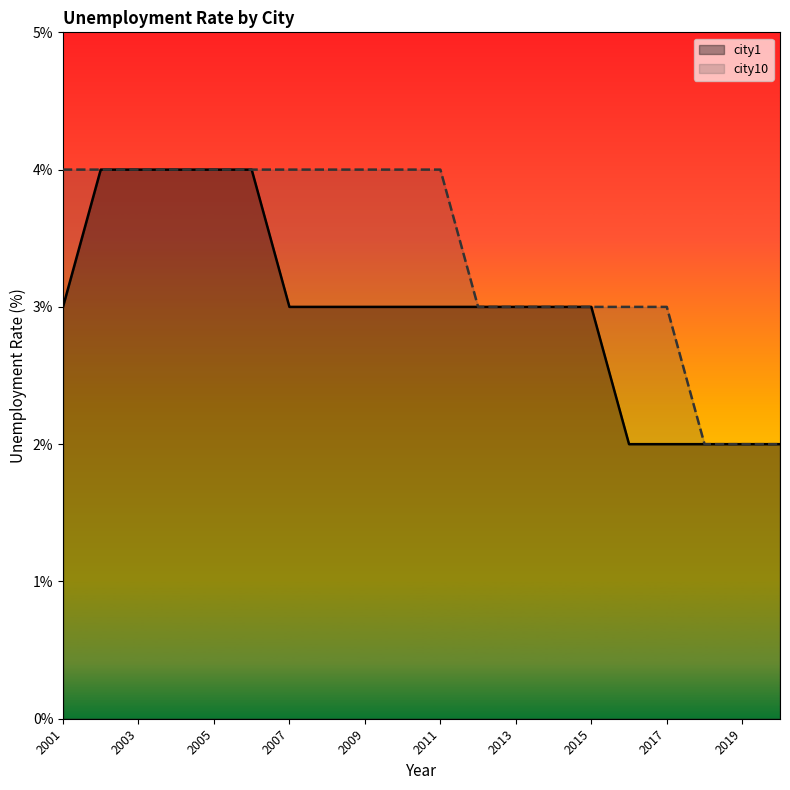

Reading left to right, transcribe all the data shown in this chart.

city1: 3	4	4	4	4	4	3	3	3	3	3	3	3	3	3	2	2	2	2	2
city10: 4	4	4	4	4	4	4	4	4	4	4	3	3	3	3	3	3	2	2	2